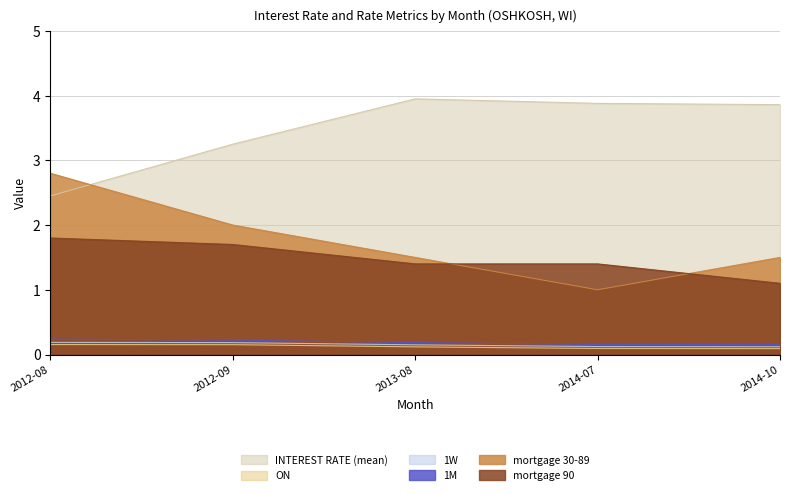

What is the average value of the ON series?

0.1